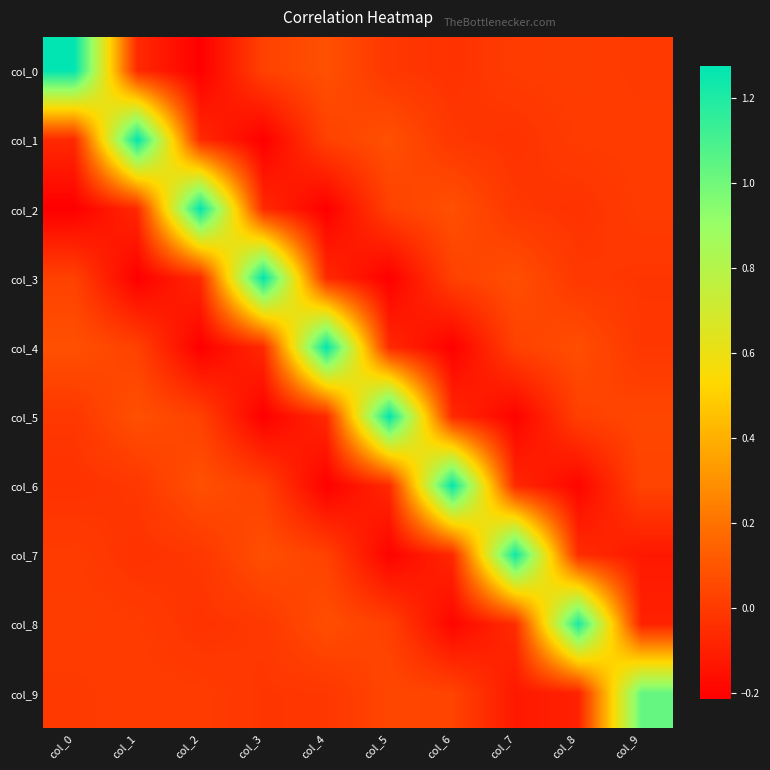

Reading left to right, transcribe all the data shown in this chart.

col_0: col_0=1.3	col_1=-0.1	col_2=-0.2	col_3=0.0	col_4=0.1	col_5=-0.0	col_6=-0.0	col_7=0.0	col_8=0.0	col_9=-0.0
col_1: col_0=-0.1	col_1=1.3	col_2=-0.1	col_3=-0.2	col_4=0.0	col_5=0.1	col_6=-0.0	col_7=-0.0	col_8=0.0	col_9=0.0
col_2: col_0=-0.2	col_1=-0.1	col_2=1.3	col_3=-0.1	col_4=-0.2	col_5=0.0	col_6=0.1	col_7=-0.0	col_8=-0.0	col_9=0.0
col_3: col_0=0.0	col_1=-0.2	col_2=-0.1	col_3=1.3	col_4=-0.1	col_5=-0.2	col_6=0.0	col_7=0.1	col_8=-0.0	col_9=-0.0
col_4: col_0=0.1	col_1=0.0	col_2=-0.2	col_3=-0.1	col_4=1.3	col_5=-0.1	col_6=-0.2	col_7=0.0	col_8=0.1	col_9=-0.0
col_5: col_0=-0.0	col_1=0.1	col_2=0.0	col_3=-0.2	col_4=-0.1	col_5=1.3	col_6=-0.1	col_7=-0.2	col_8=0.0	col_9=0.0
col_6: col_0=-0.0	col_1=-0.0	col_2=0.1	col_3=0.0	col_4=-0.2	col_5=-0.1	col_6=1.3	col_7=-0.1	col_8=-0.2	col_9=0.0
col_7: col_0=0.0	col_1=-0.0	col_2=-0.0	col_3=0.1	col_4=0.0	col_5=-0.2	col_6=-0.1	col_7=1.2	col_8=-0.1	col_9=-0.1
col_8: col_0=0.0	col_1=0.0	col_2=-0.0	col_3=-0.0	col_4=0.1	col_5=0.0	col_6=-0.2	col_7=-0.1	col_8=1.2	col_9=-0.1
col_9: col_0=-0.0	col_1=0.0	col_2=0.0	col_3=-0.0	col_4=-0.0	col_5=0.0	col_6=0.0	col_7=-0.1	col_8=-0.1	col_9=1.0